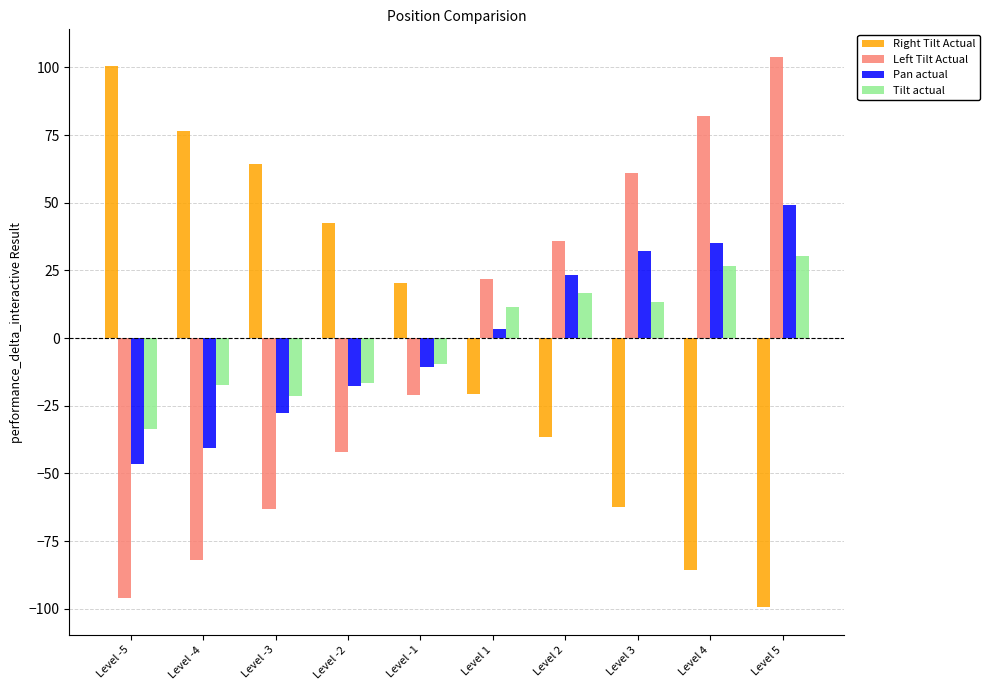

Does the chart contain stacked bars?

No